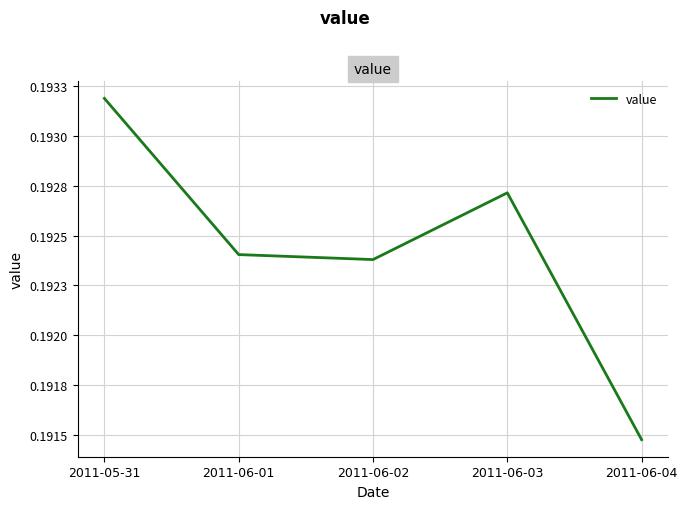

Rank the categories by value from lowest to highest.

2011-06-04, 2011-06-02, 2011-06-01, 2011-06-03, 2011-05-31